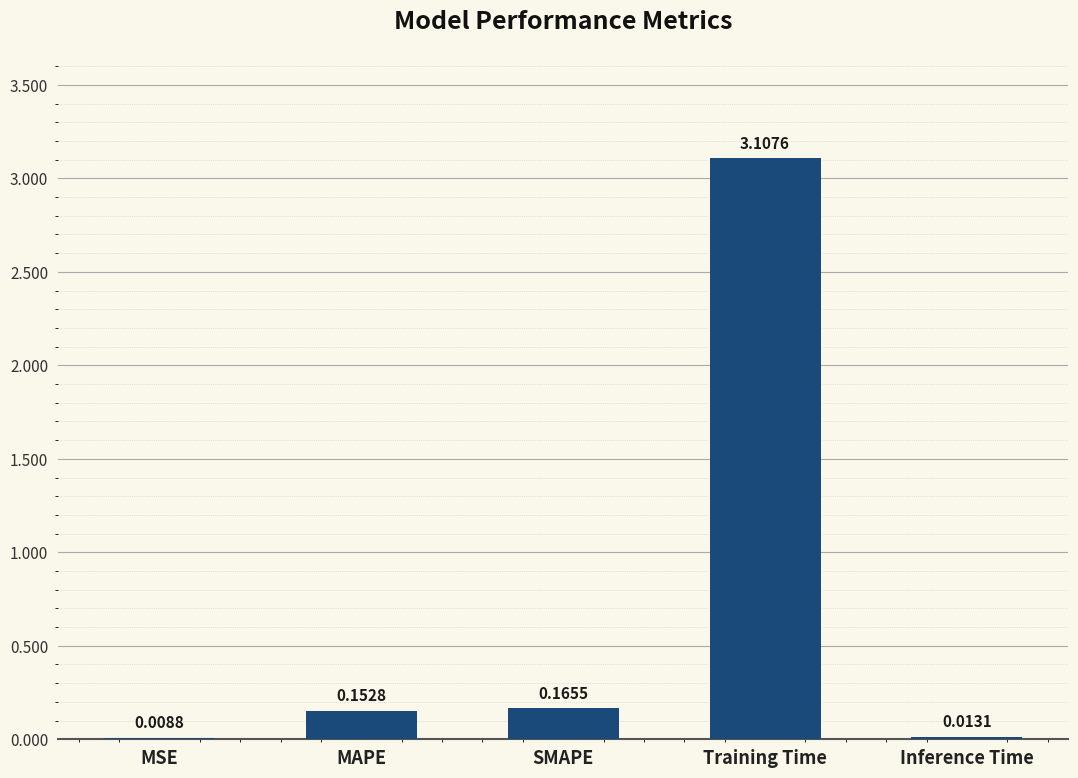

At which label is the value closest to 1?

SMAPE